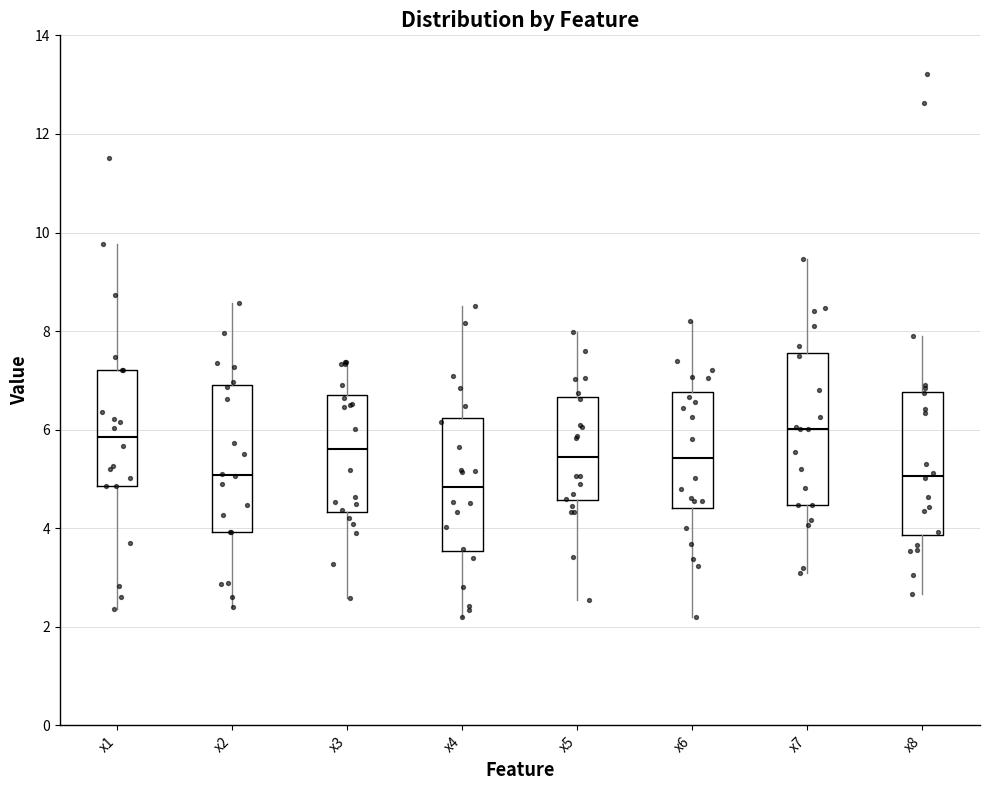

Reading left to right, transcribe this box plot: for each box, give where its median line is, the range the box spans, and where its two whiskers end, as read against the y-axis. The values are not printed on the chart, so give them approximately, as read against the axis.

x1: median 5.8, box 4.8 to 7.2, whiskers 2.4 to 9.8
x2: median 5.0, box 4.0 to 6.8, whiskers 2.4 to 8.6
x3: median 5.6, box 4.4 to 6.8, whiskers 2.6 to 7.4
x4: median 4.8, box 3.6 to 6.2, whiskers 2.2 to 8.6
x5: median 5.4, box 4.6 to 6.6, whiskers 2.6 to 8.0
x6: median 5.4, box 4.4 to 6.8, whiskers 2.2 to 8.2
x7: median 6.0, box 4.4 to 7.6, whiskers 3.0 to 9.4
x8: median 5.0, box 3.8 to 6.8, whiskers 2.6 to 8.0